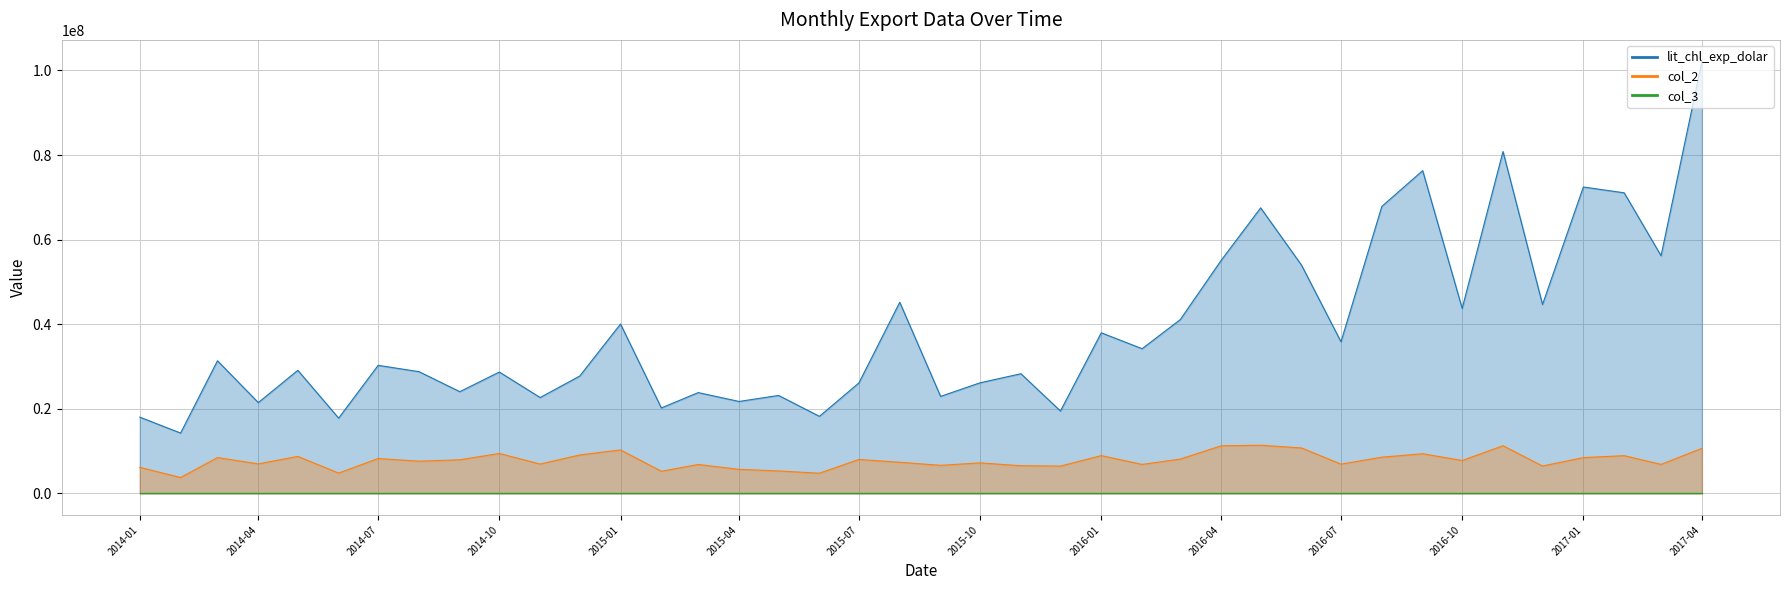

True or false: col_2 has a value of 13392121.1 at 2014-09-01.

False